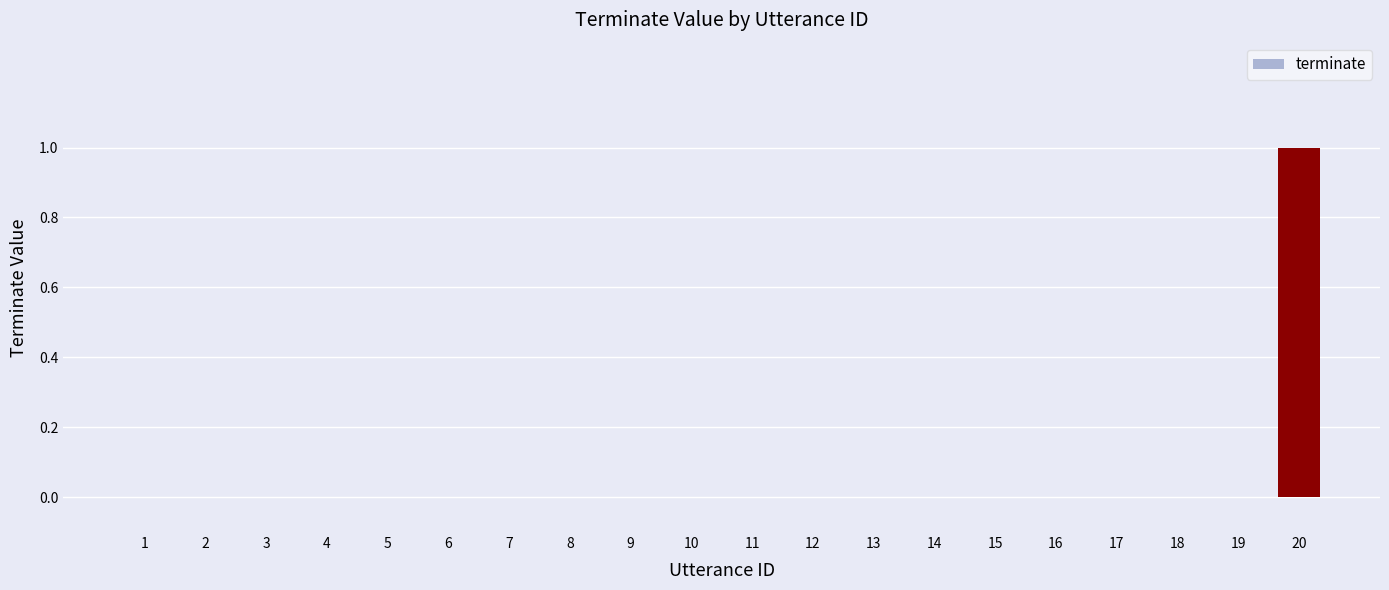

What is the change in value from 8 to 20?

+1